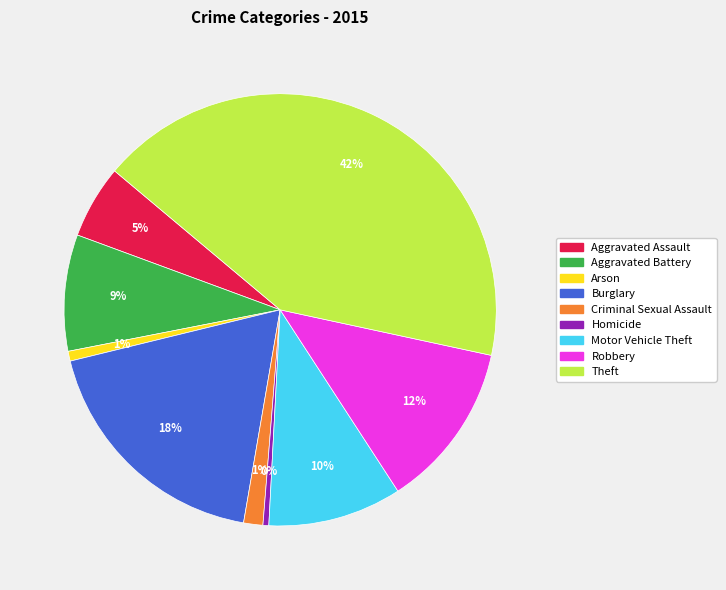

To the nearest percent, what is the combined percentage of Arson and Aggravated Assault?

6%